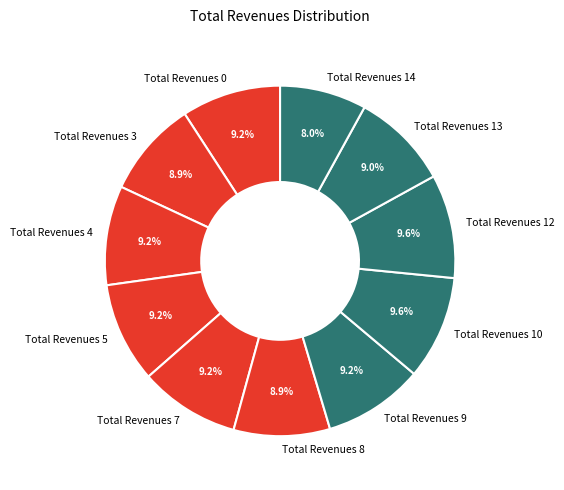

Which category has the smallest portion of the pie?

Total Revenues 14